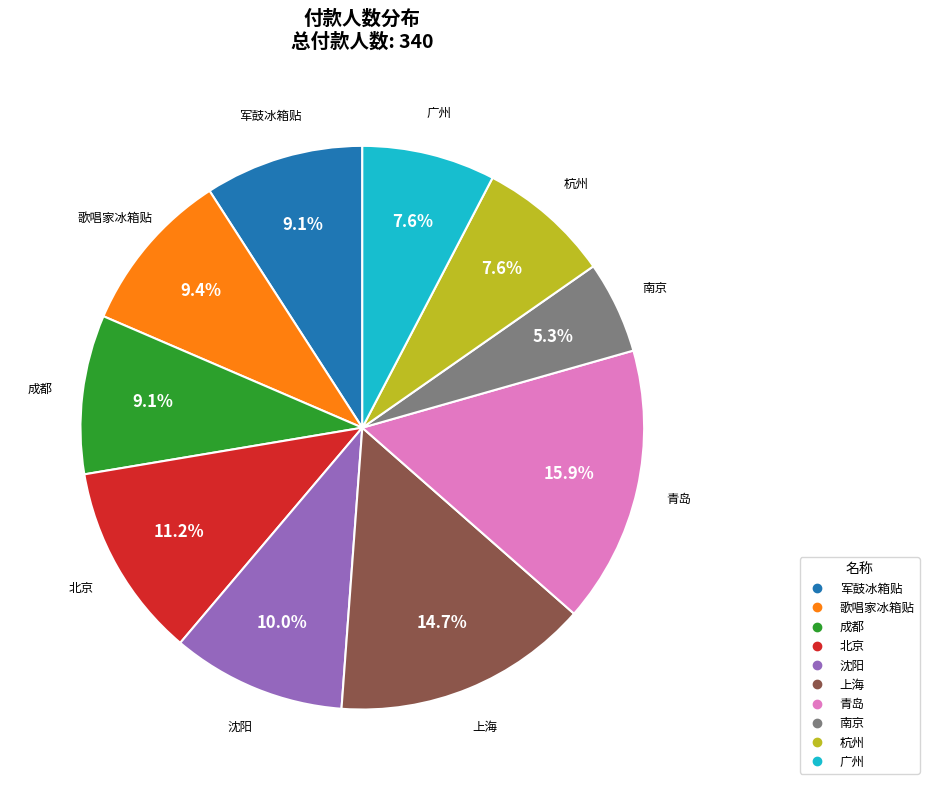

Which slice is the largest?

青岛